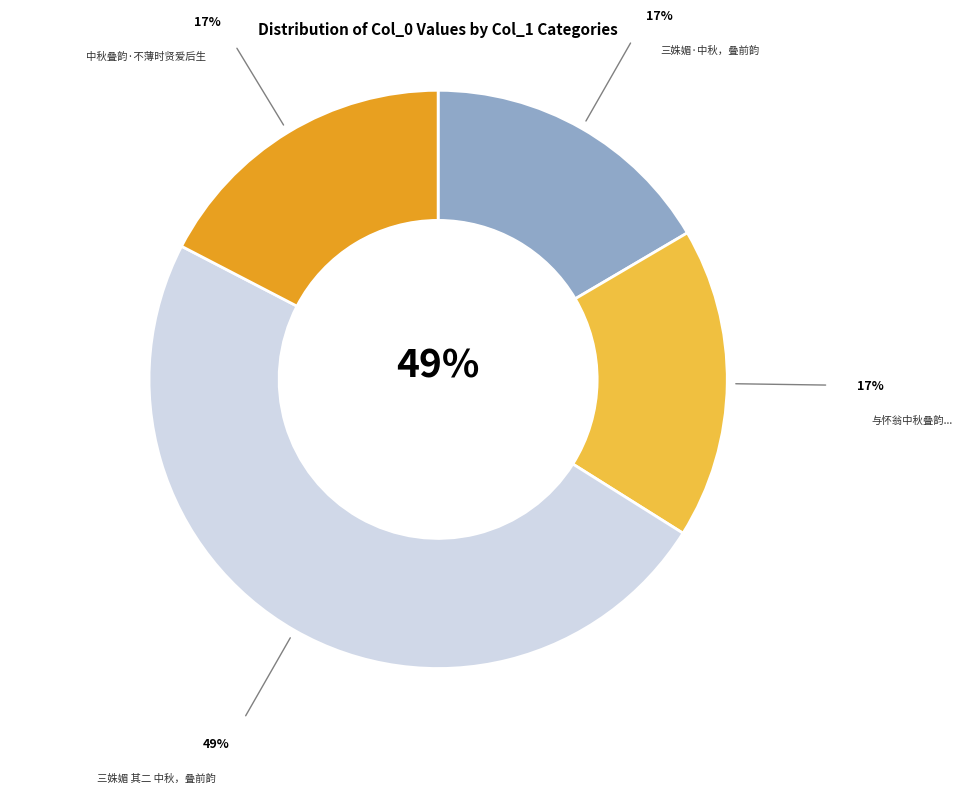

Between 与怀翁中秋叠韵凡五十首今录存首尾两章翁当日赏秋娱客欢乐之情犹历历在目也 and 中秋叠韵·不薄时贤爱后生, which is larger?

与怀翁中秋叠韵凡五十首今录存首尾两章翁当日赏秋娱客欢乐之情犹历历在目也